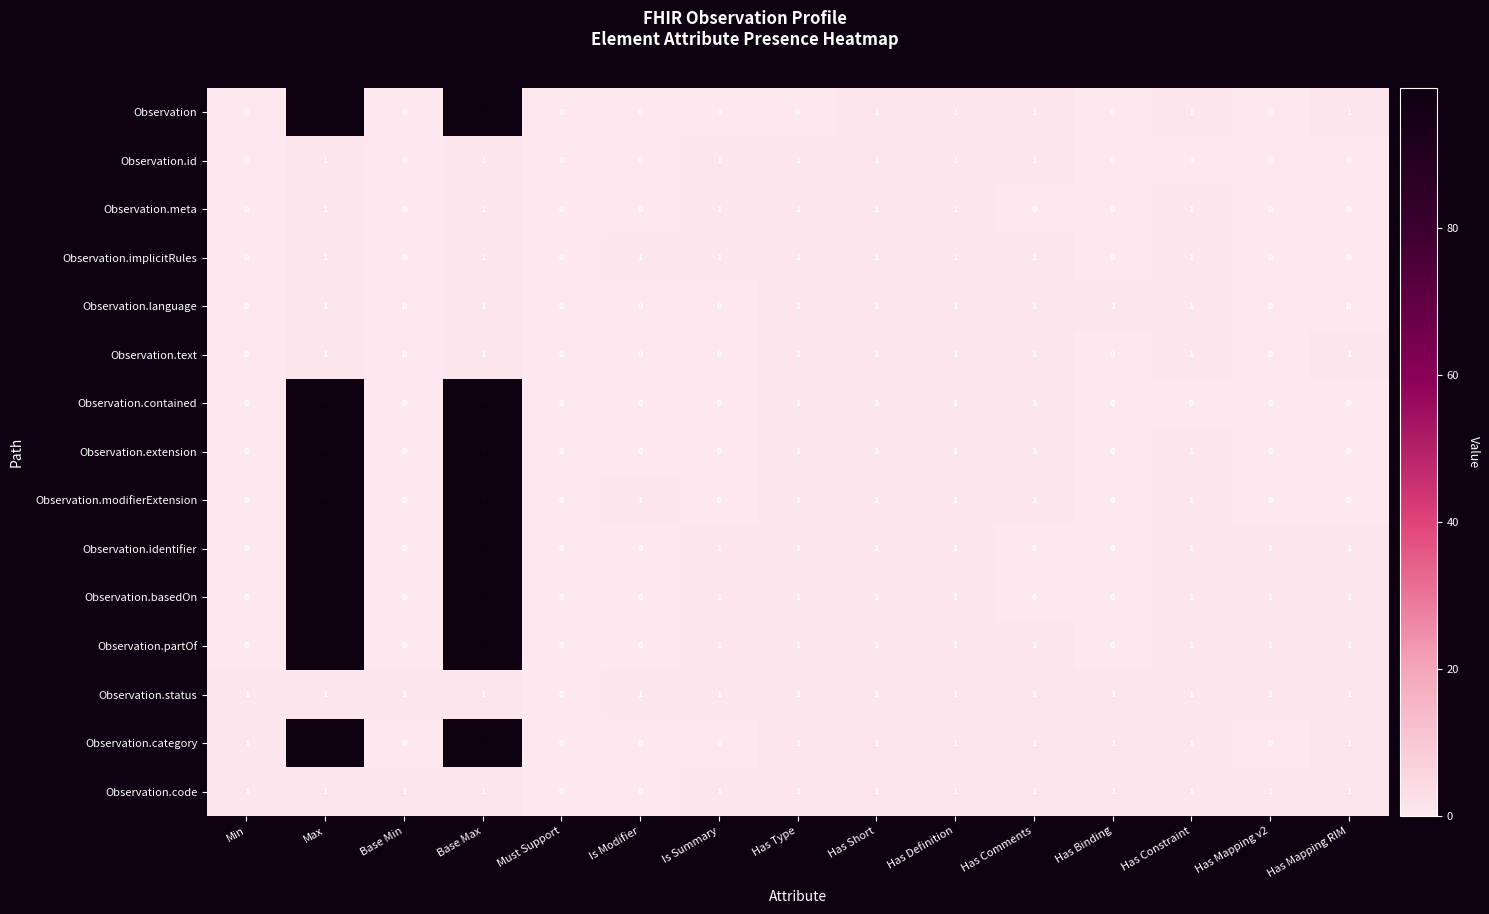

The Observation.id series shows 0 at Is Modifier. True or false?

True